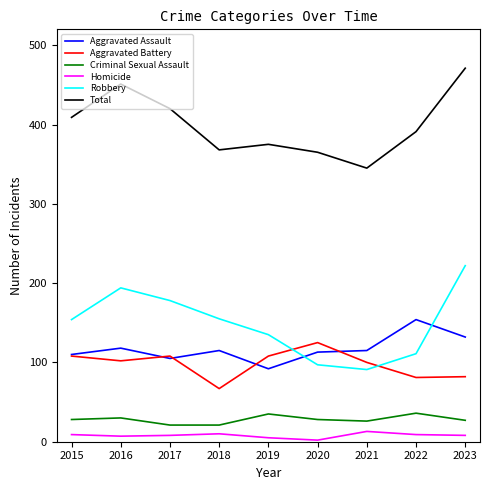

What are all the series names shown in the legend?

Aggravated Assault, Aggravated Battery, Criminal Sexual Assault, Homicide, Robbery, Total